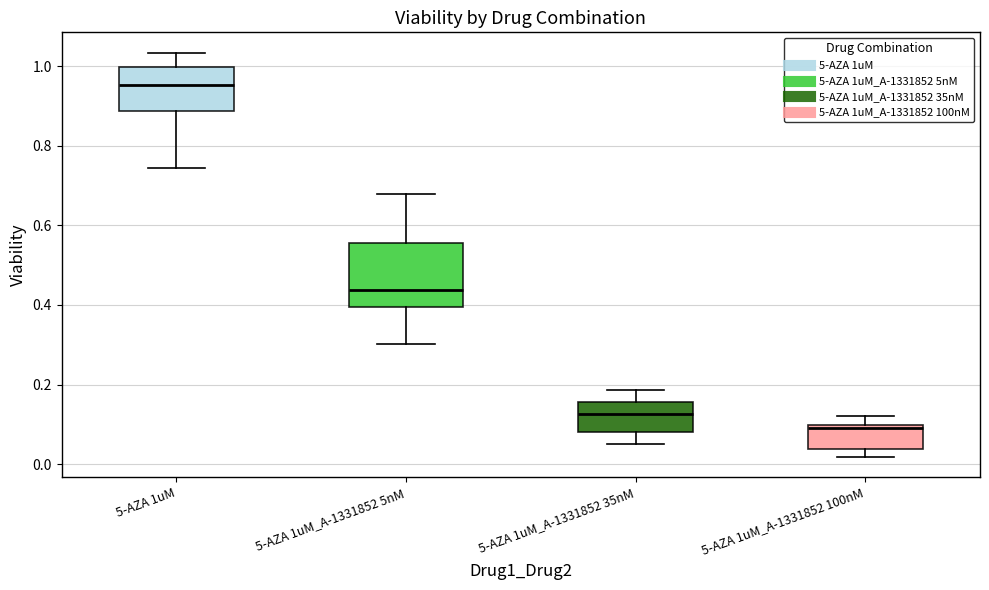

Which box's median line is the lowest?

5-AZA 1uM_A-1331852 100nM